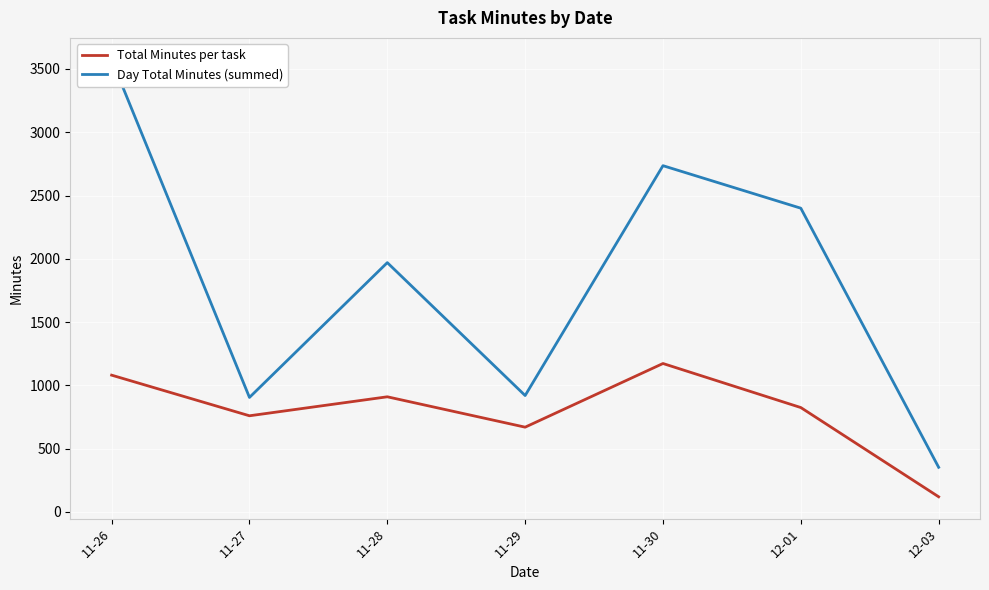

Which has a higher value, 11-26 or 12-03?

11-26